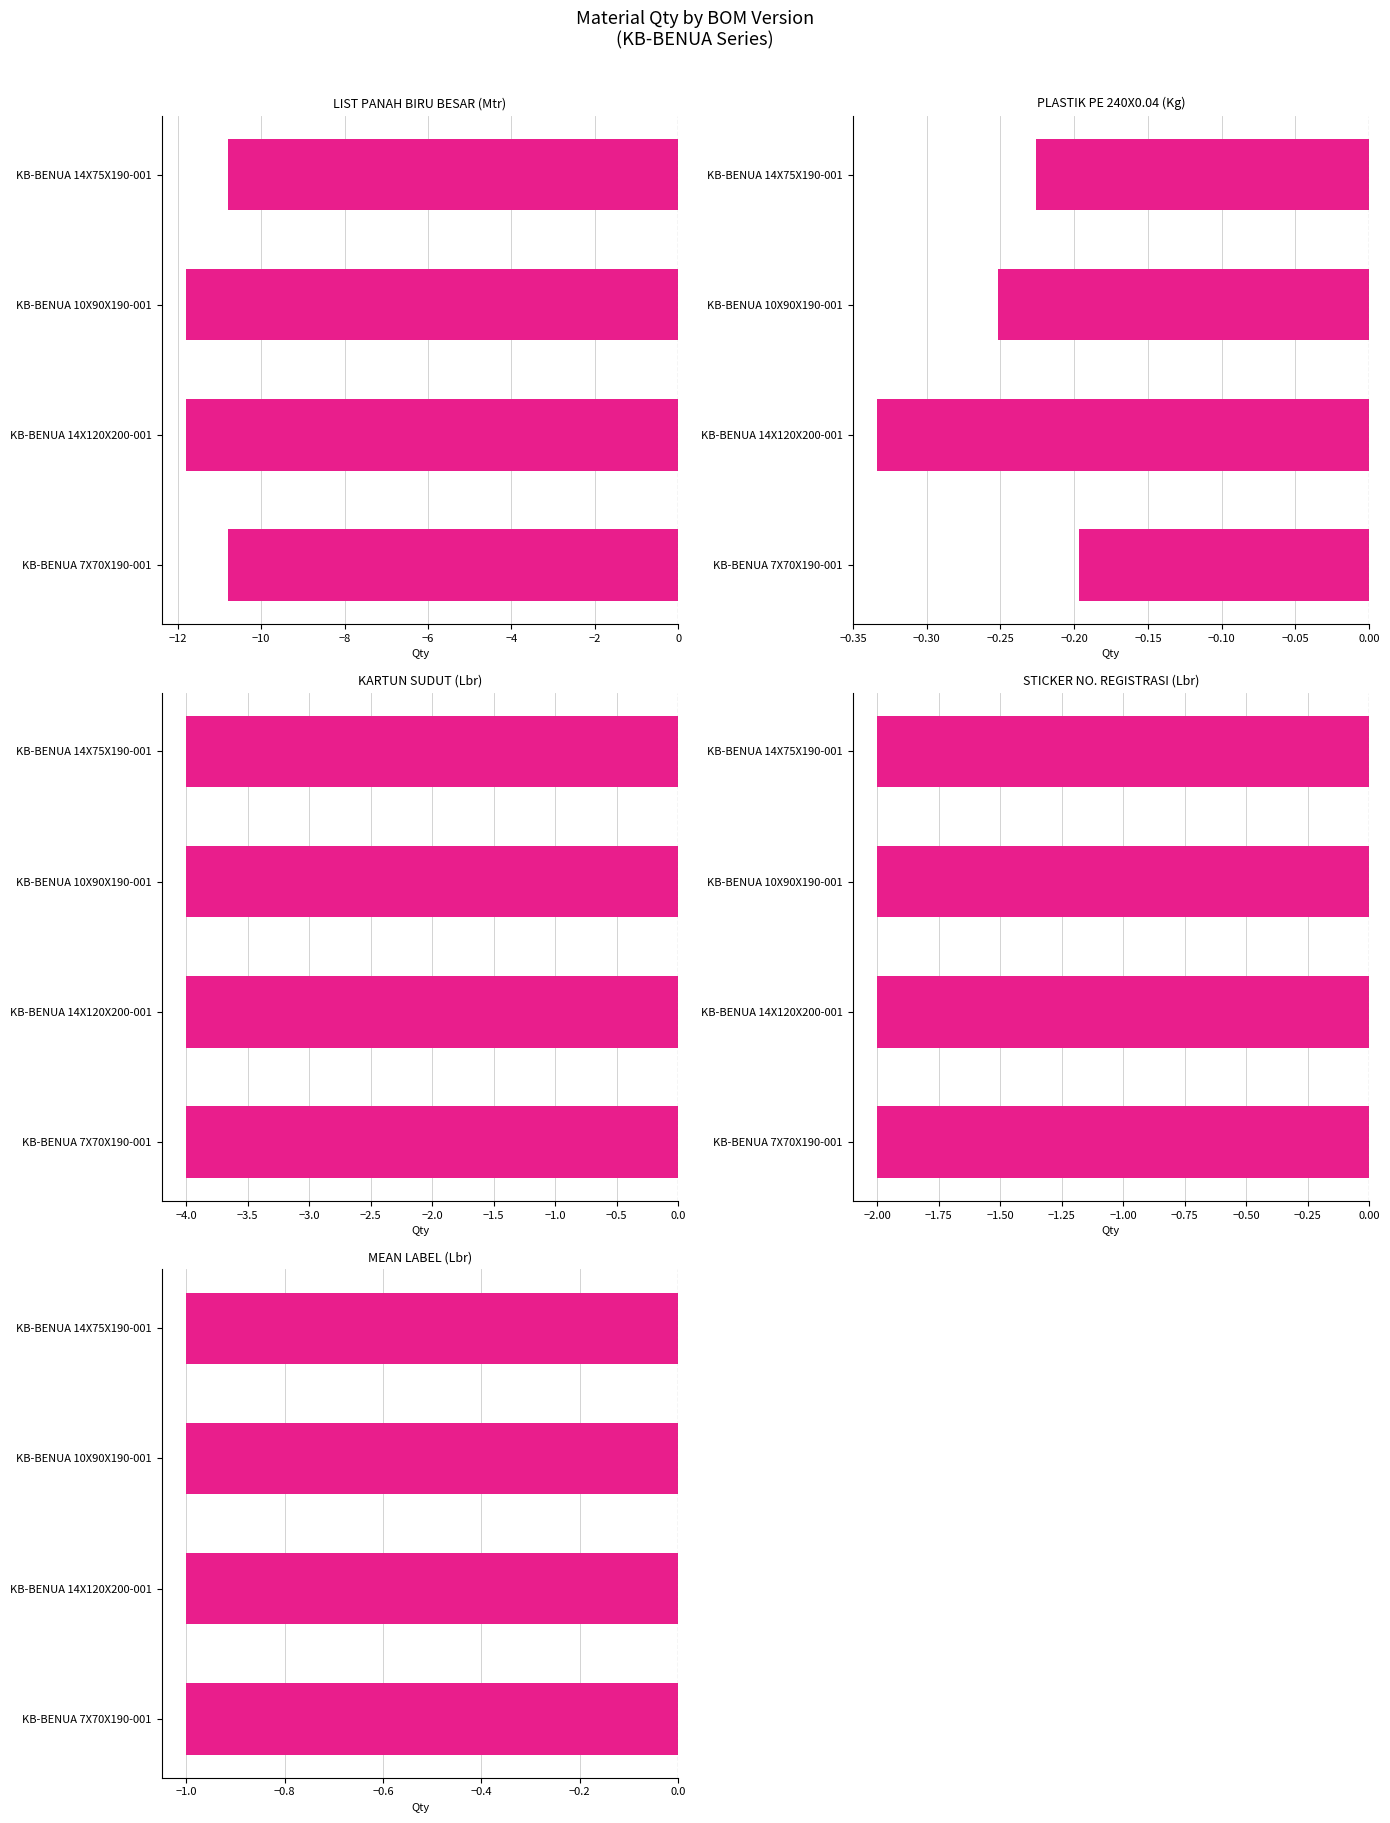

The value of KARTUN SUDUT STARLIGHT FOAM KECIL at −12 is 0.2. True or false?

False